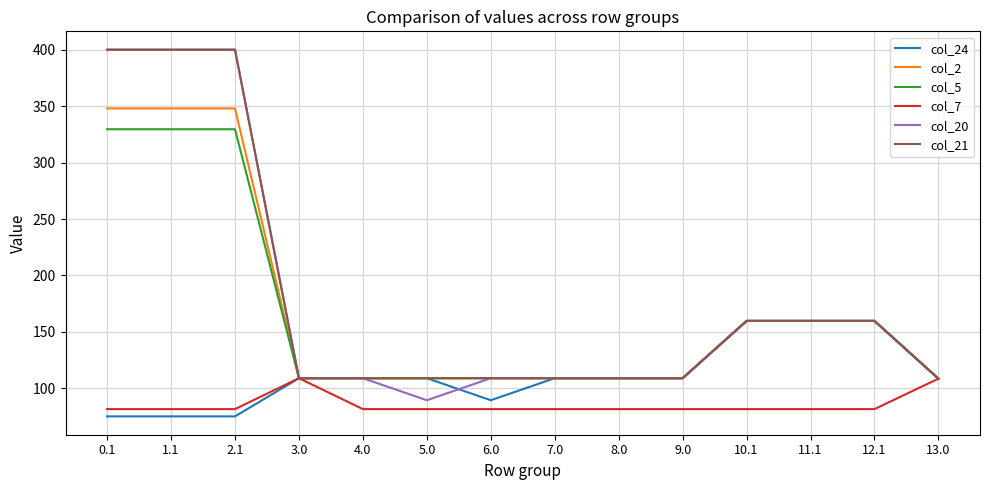

Is the value of col_24 at 5.0 greater than the value of col_7 at 11.1?

Yes